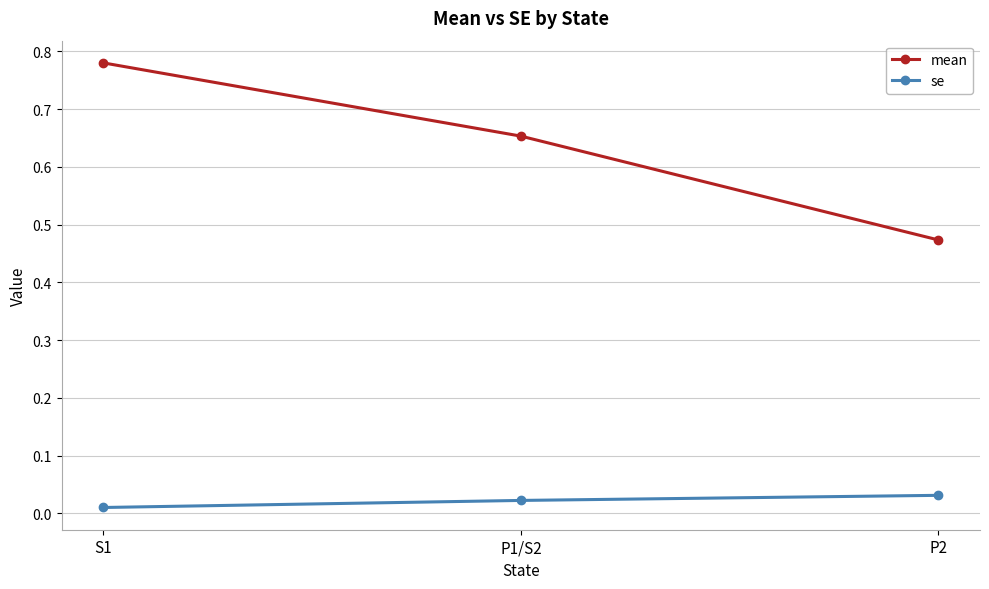

How many se values are between 0 and 1?

3